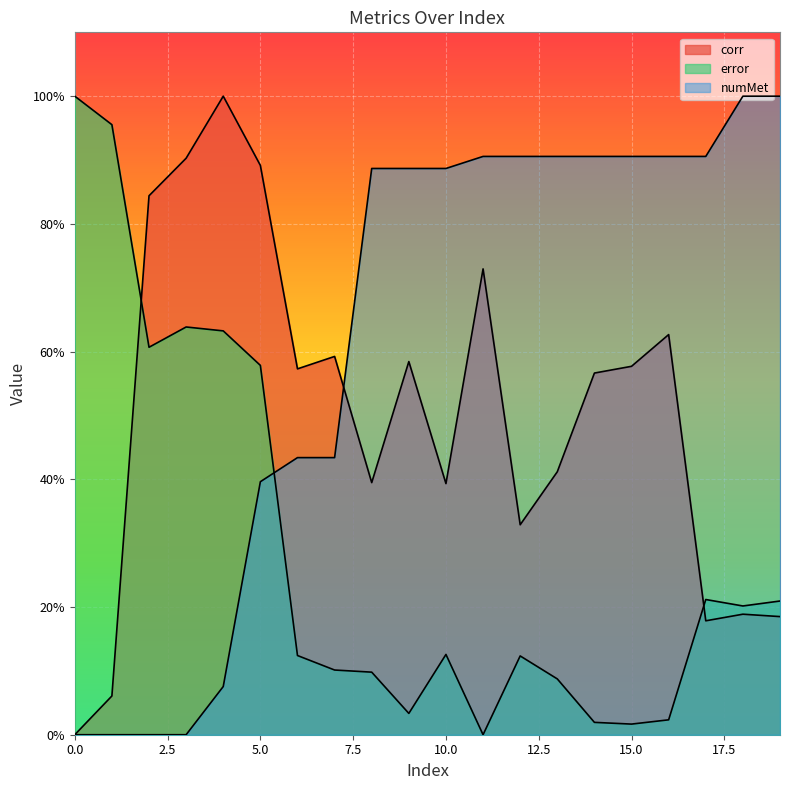

How many values in error are above zero?

19